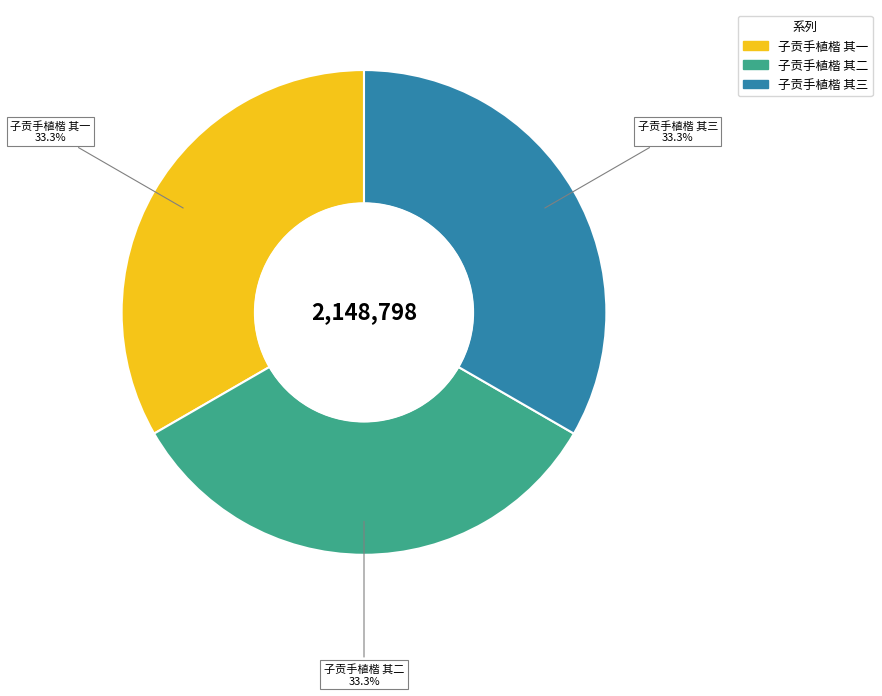

How many slices are in this pie chart?

3